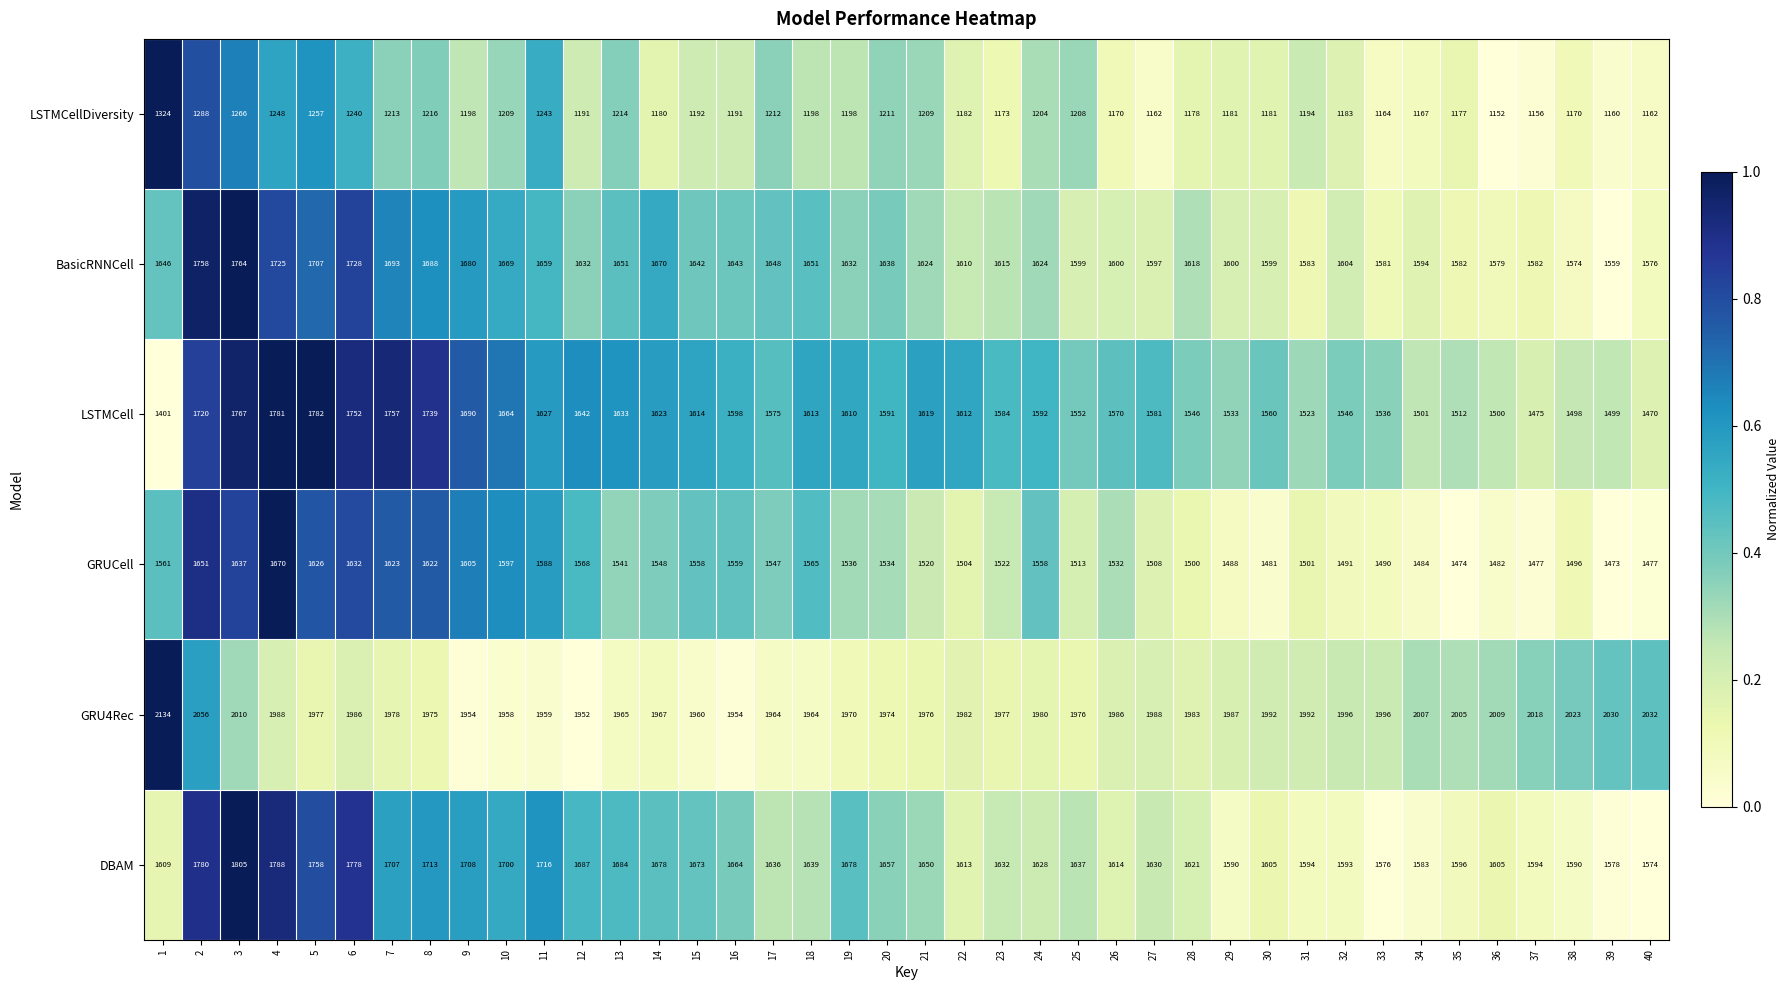

What is the difference between the maximum and minimum values in the LSTMCell series?

381